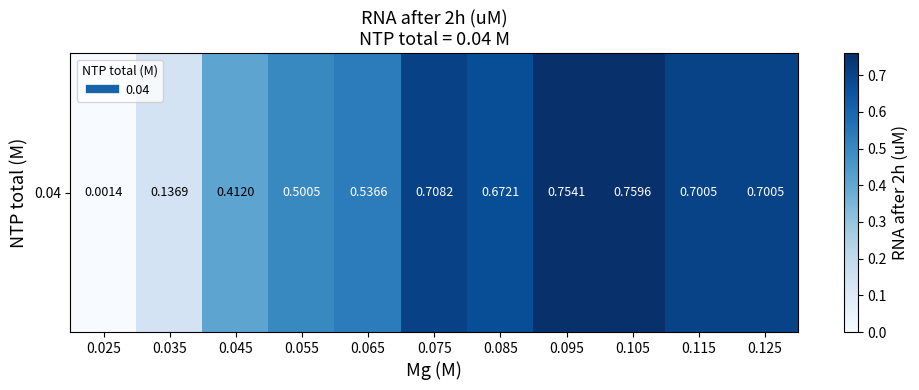

Reading left to right, list all the values displayed in this chart.

0.025=0.0	0.035=0.1	0.045=0.4	0.055=0.5	0.065=0.5	0.075=0.7	0.085=0.7	0.095=0.8	0.105=0.8	0.115=0.7	0.125=0.7